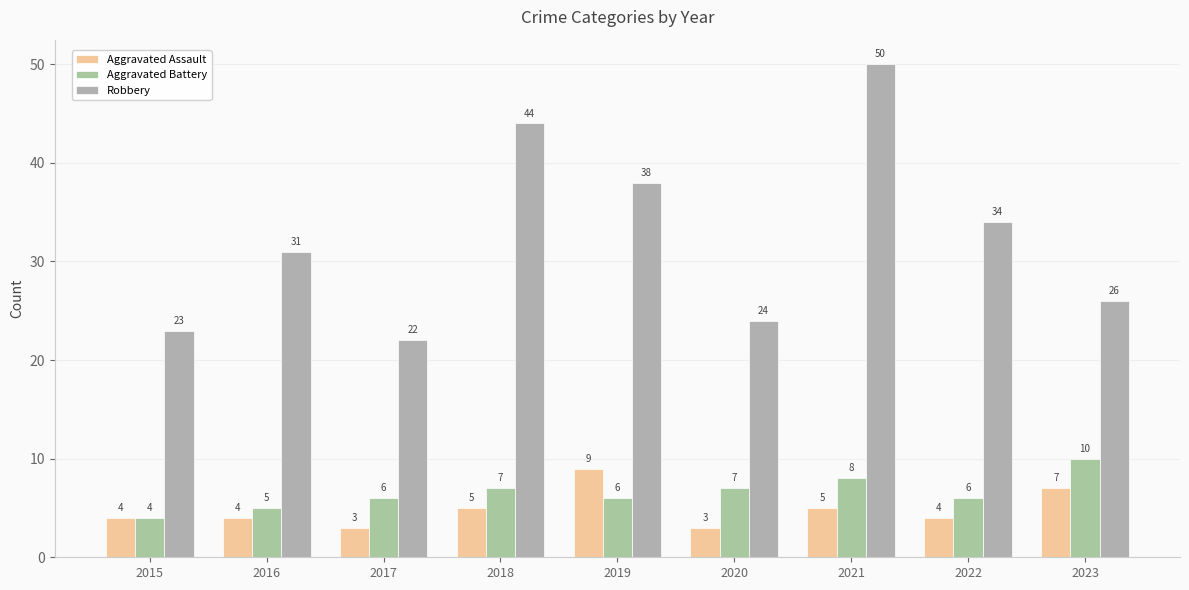

How many data points does each series have?

9